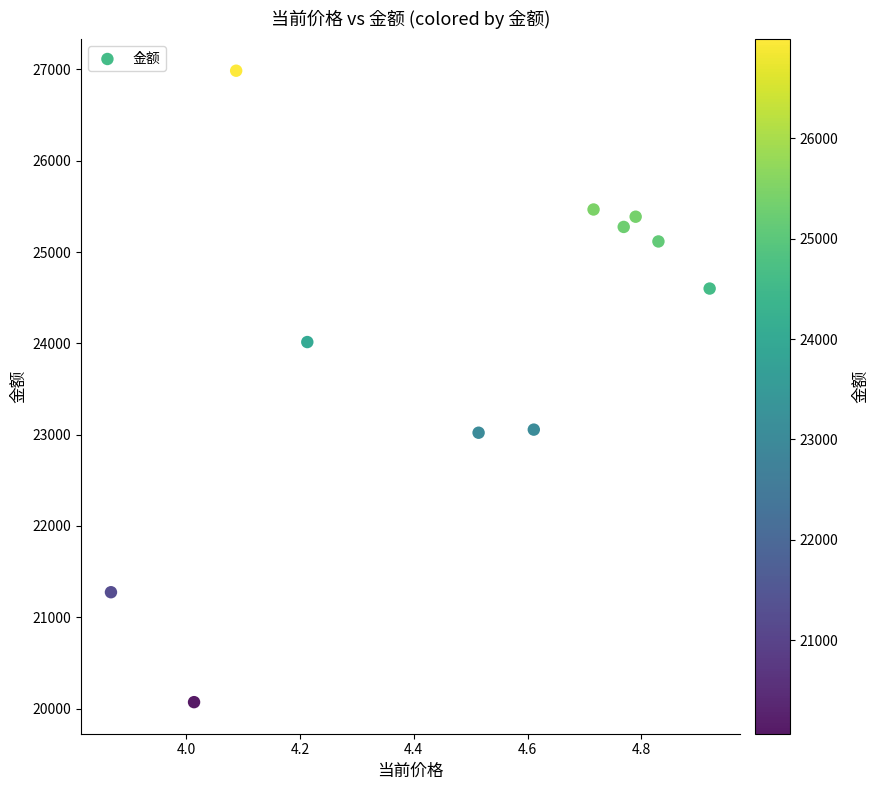

How many data points are displayed?

11